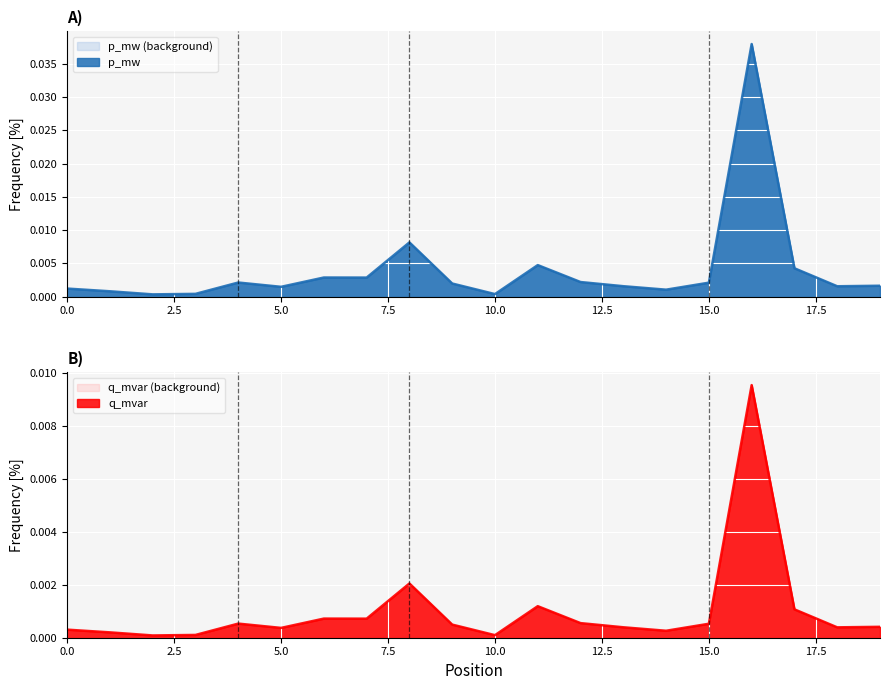

Which series has the widest spread of values?

p_mw